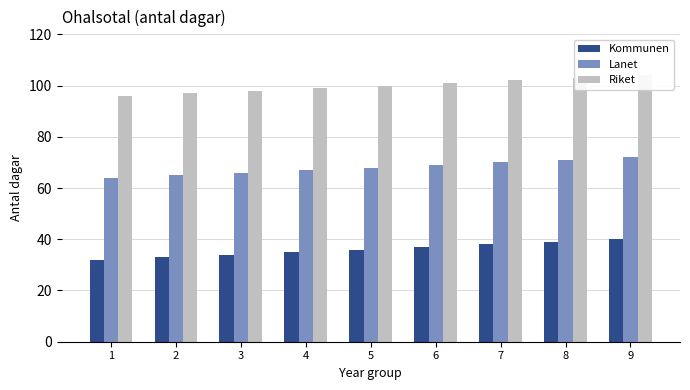

Count the number of categories in the chart.

9